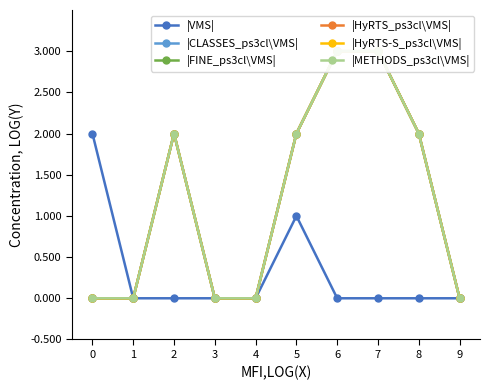

How many data points in |HyRTS_ps3cl\VMS| are above 2?

2